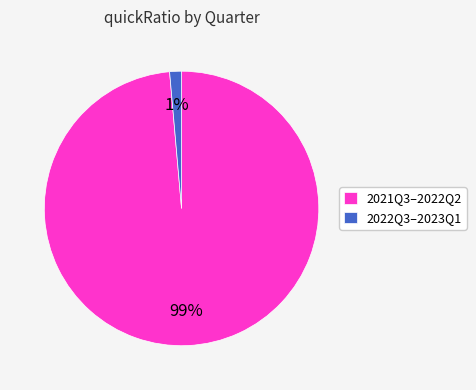

What is the majority slice?

2021Q3–2022Q2